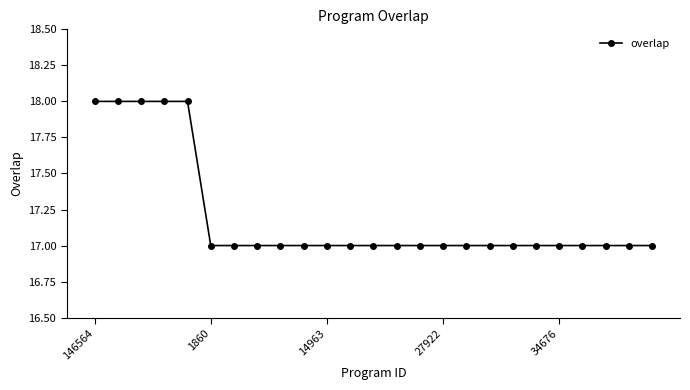

What is the smallest value displayed?

17